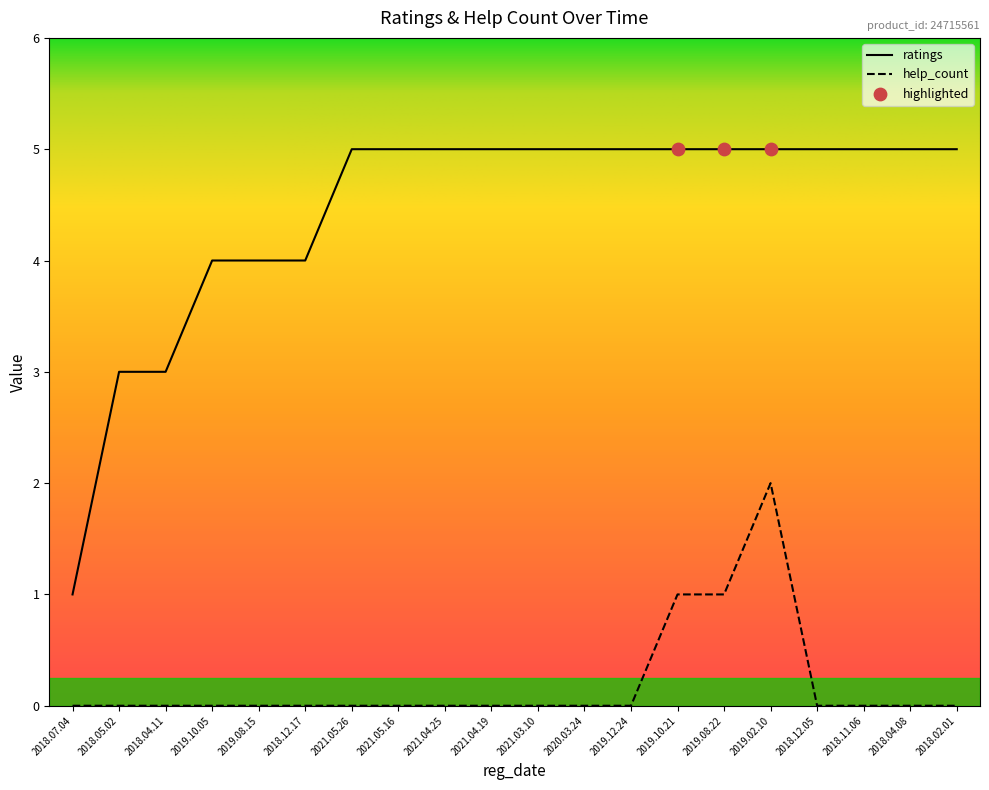

What is the total value across all series at 2018.04.11?

3